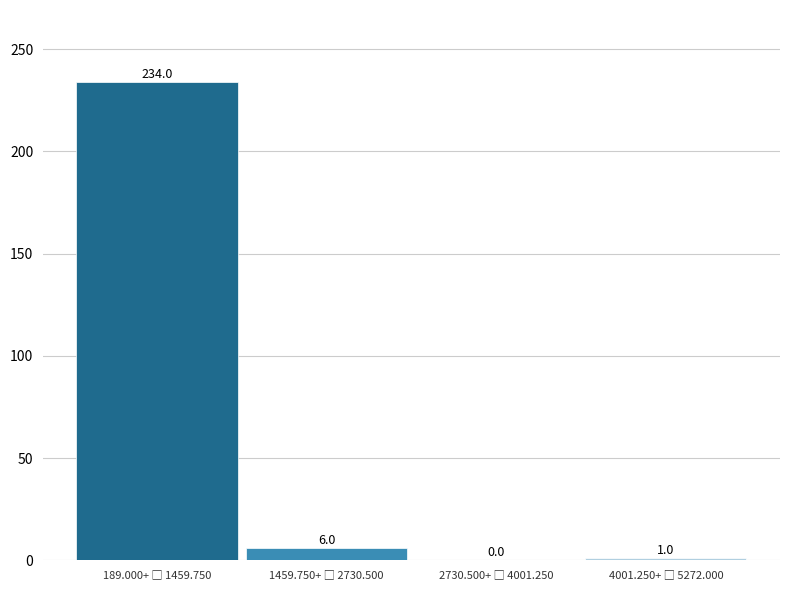

What is the maximum value shown in the chart?

234